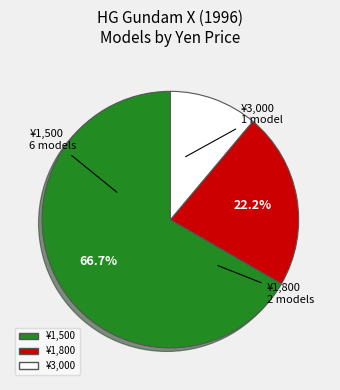

True or false: ¥3,000 accounts for 11% of the total.

True